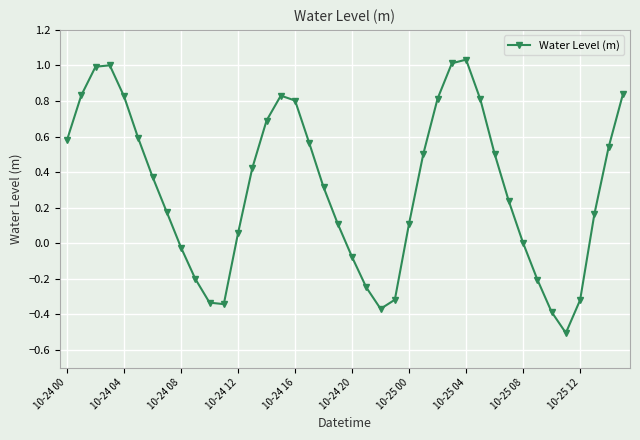

True or false: the data has more than 1 interior local peaks.

True